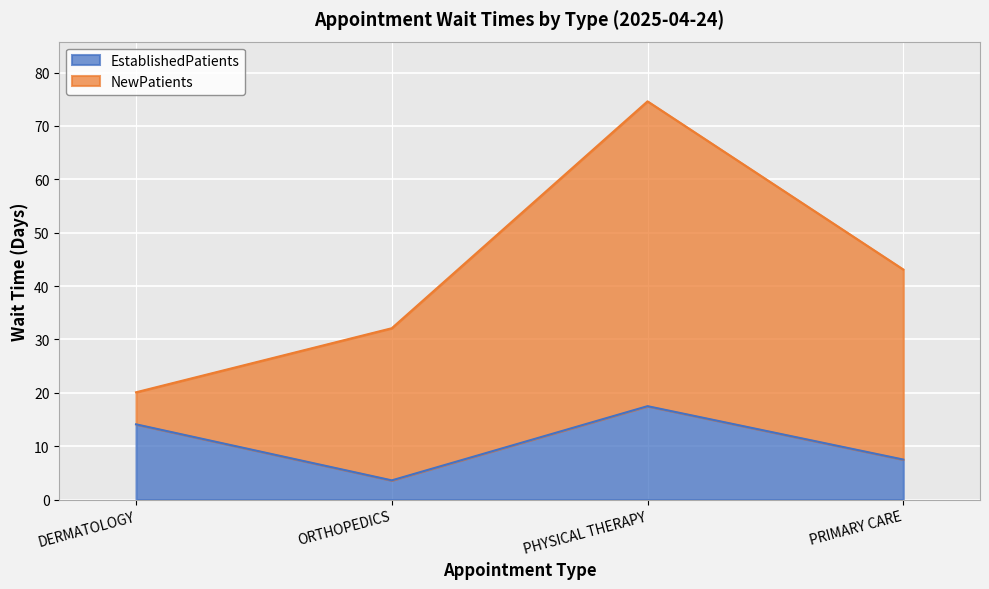

At which category does the data reach its first local peak?

PHYSICAL THERAPY